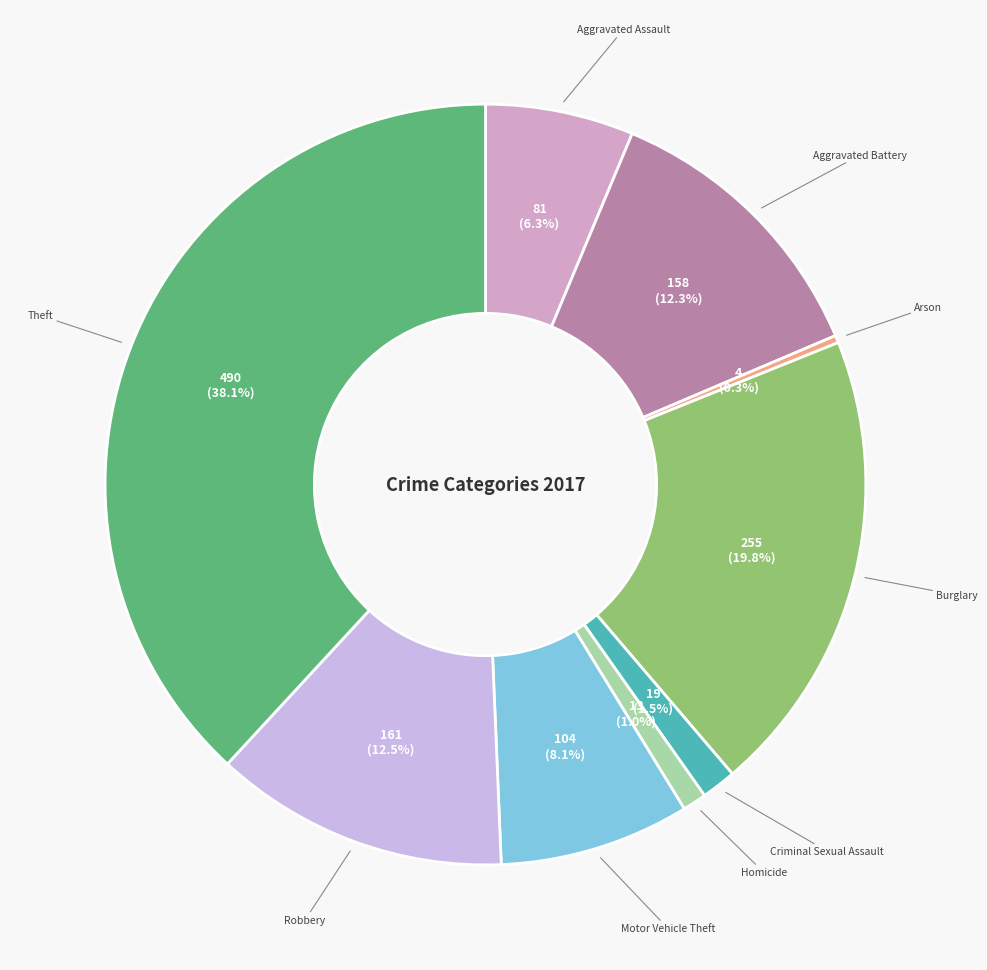

To the nearest percent, what is the average slice percentage?

11%